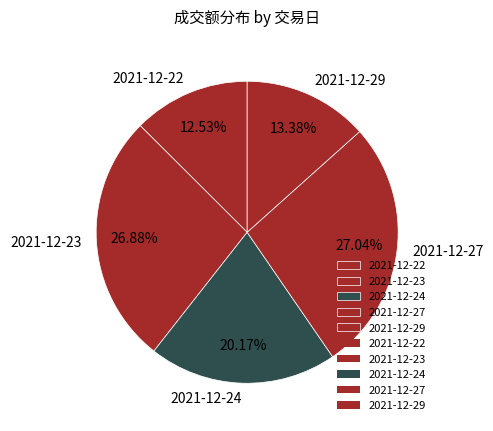

To the nearest percent, what is the difference between the 2021-12-23 and 2021-12-24 slice percentages?

7%